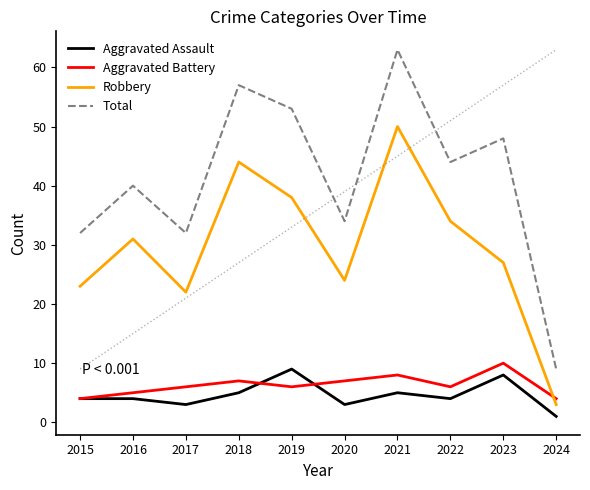

At which category does the chart reach its peak across all series?

2021